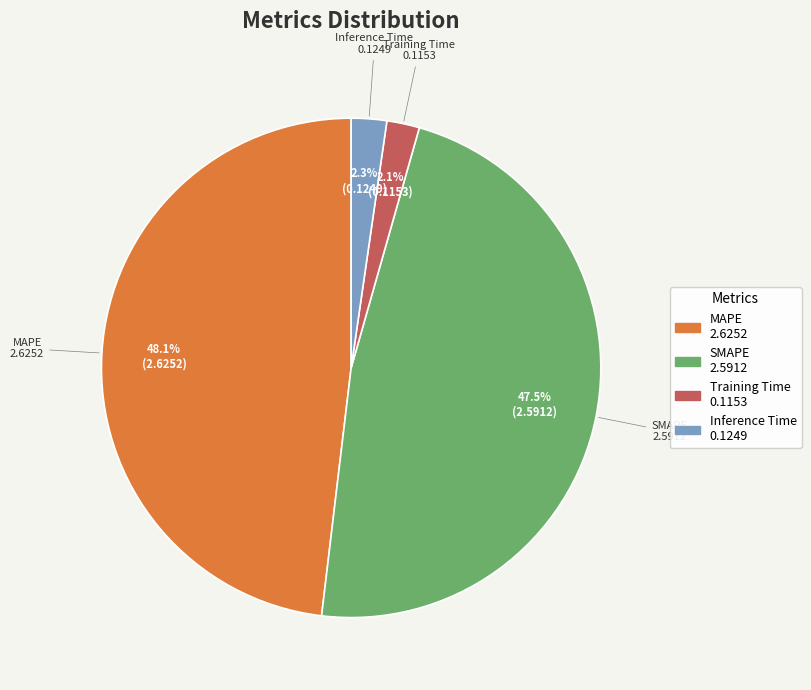

Combined, what portion of the pie is SMAPE and Inference Time?

49.8%